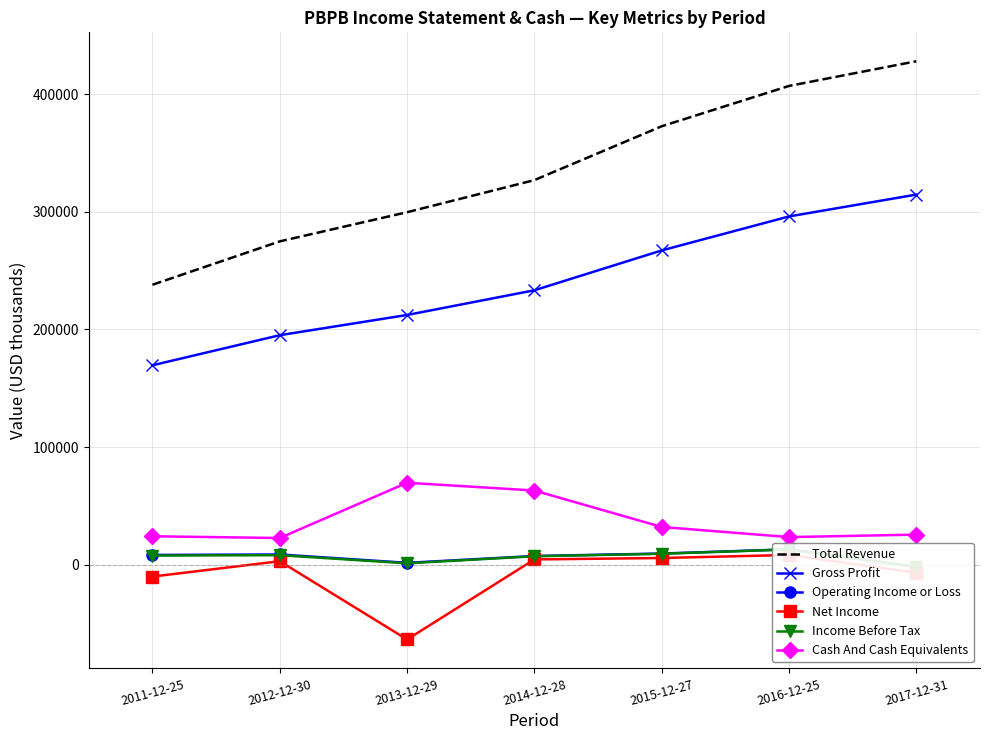

Which series has the largest range (max minus min)?

Total Revenue